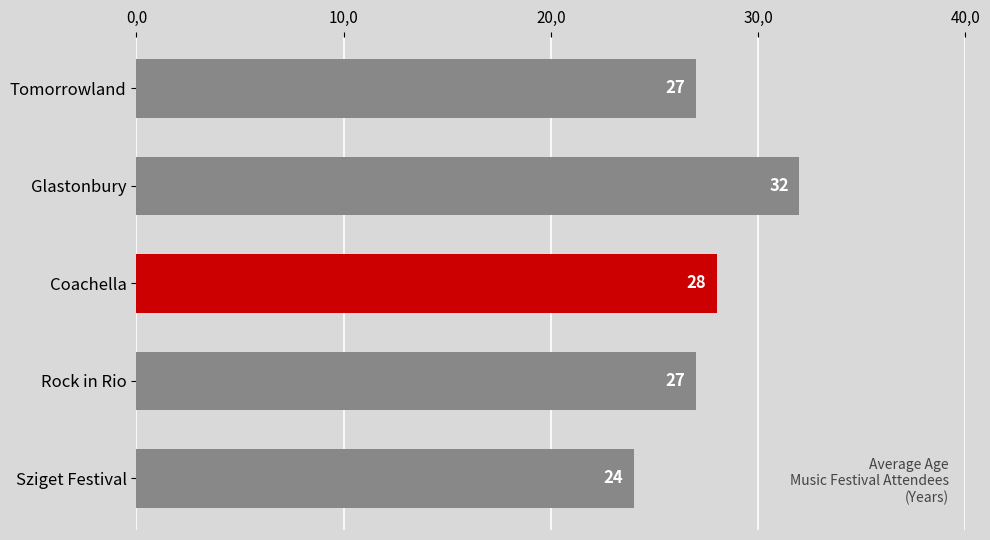

How many data points are above 27?

2